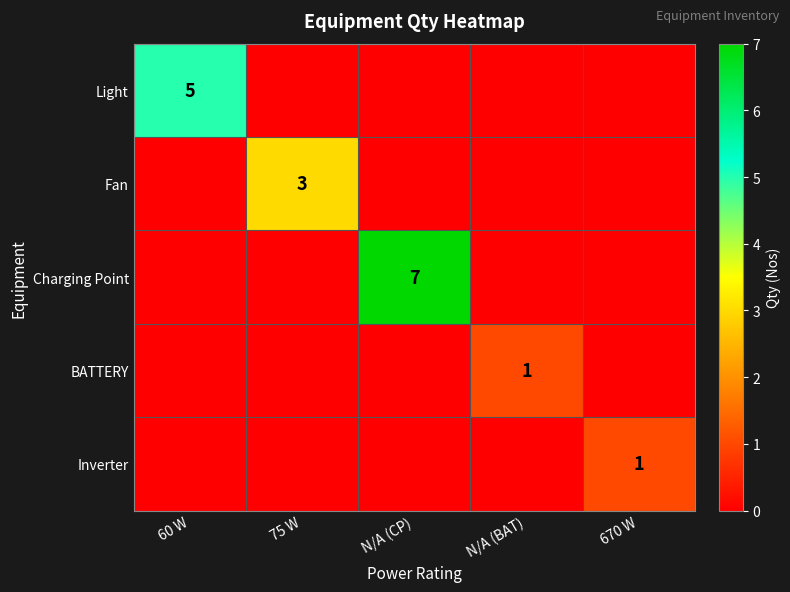

Which label corresponds to the largest value in the chart?

N/A (CP)